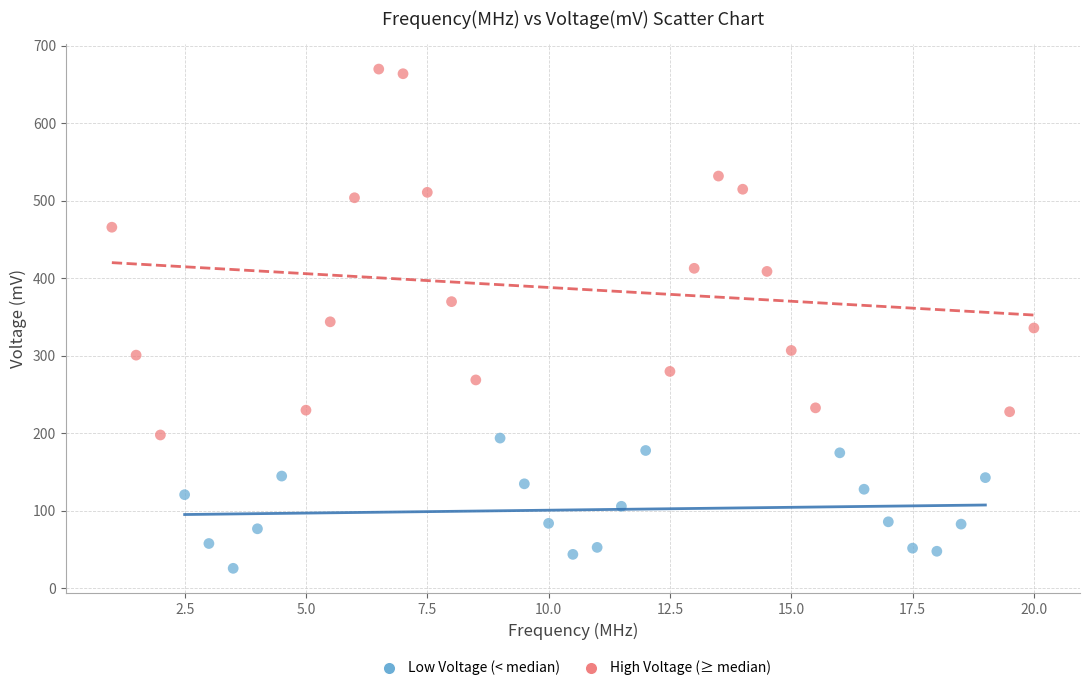

Which series has the widest spread of Y values?

High Voltage (≥ median)